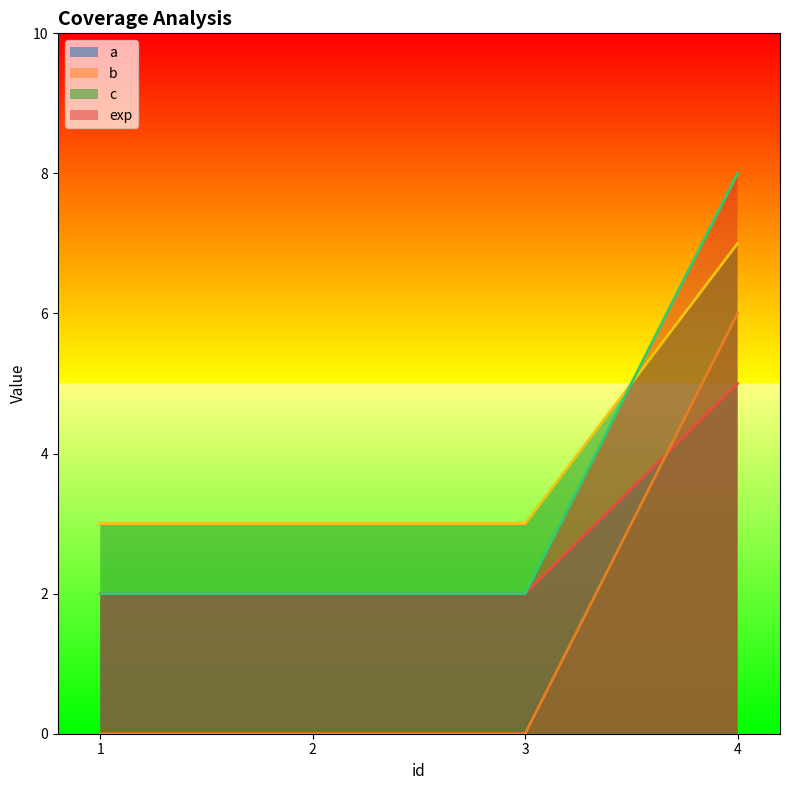

What is the spread (max minus min) of values at 2?

3